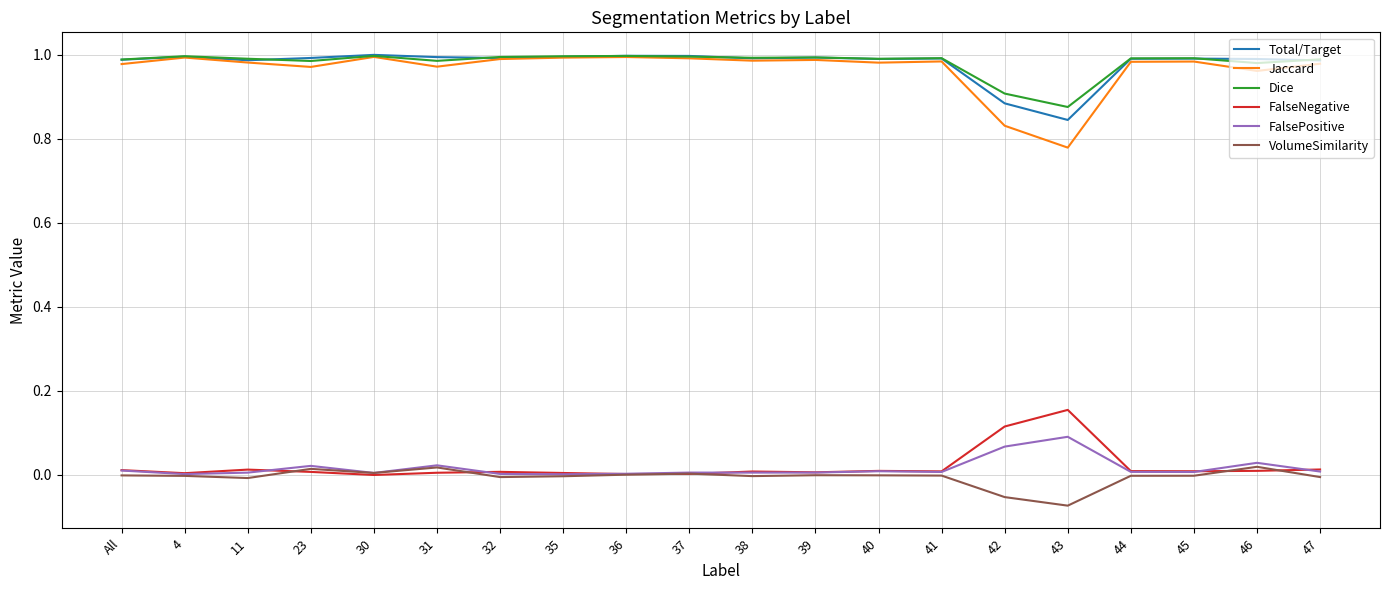

The value of FalsePositive at 42 is 0.1. True or false?

True